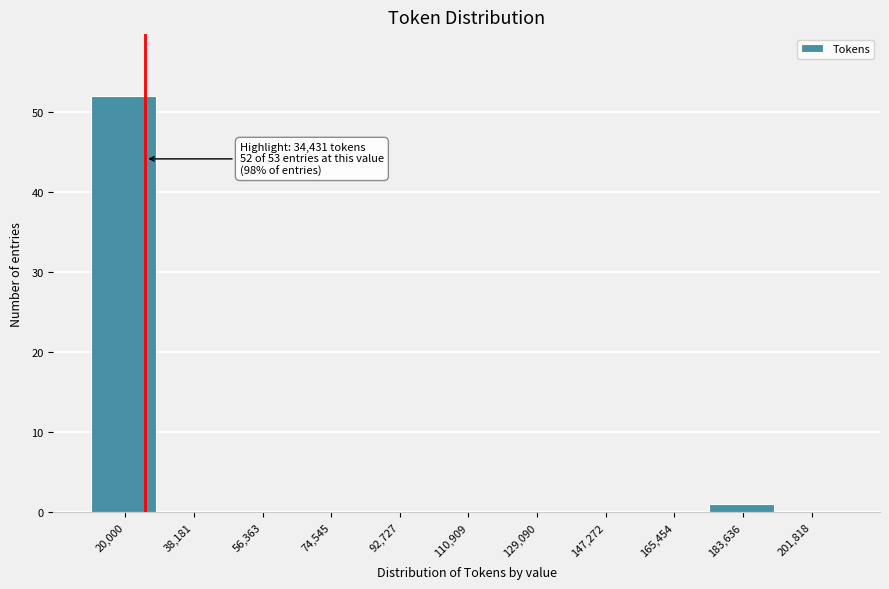

Reading left to right, what are all the values shown in this chart?

20,000=52	38,181=0	56,363=0	74,545=0	92,727=0	110,909=0	129,090=0	147,272=0	165,454=0	183,636=1	201,818=0